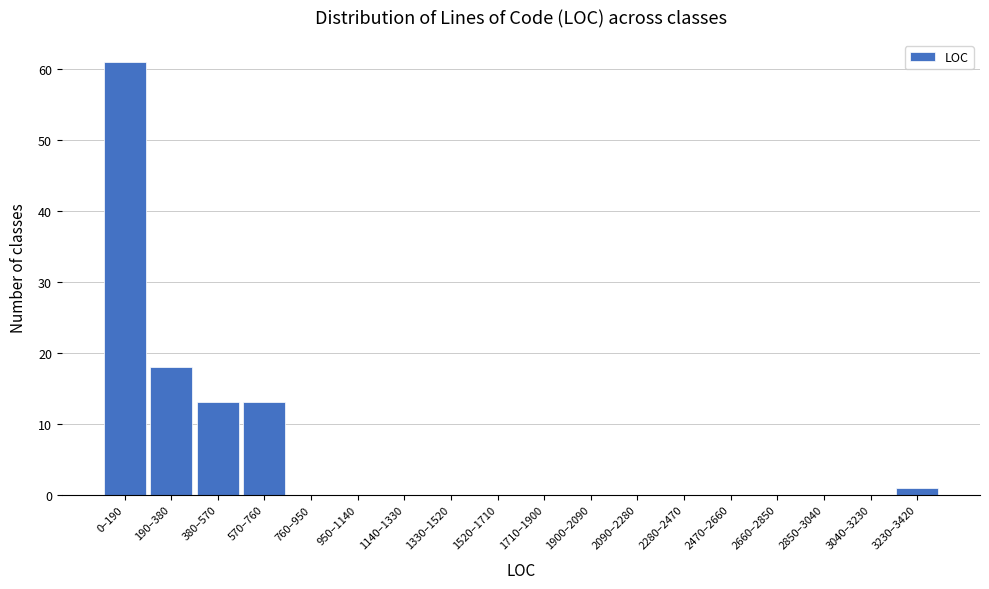

Reading left to right, transcribe all the data shown in this chart.

0–190=61	190–380=18	380–570=13	570–760=13	760–950=0	950–1140=0	1140–1330=0	1330–1520=0	1520–1710=0	1710–1900=0	1900–2090=0	2090–2280=0	2280–2470=0	2470–2660=0	2660–2850=0	2850–3040=0	3040–3230=0	3230–3420=1